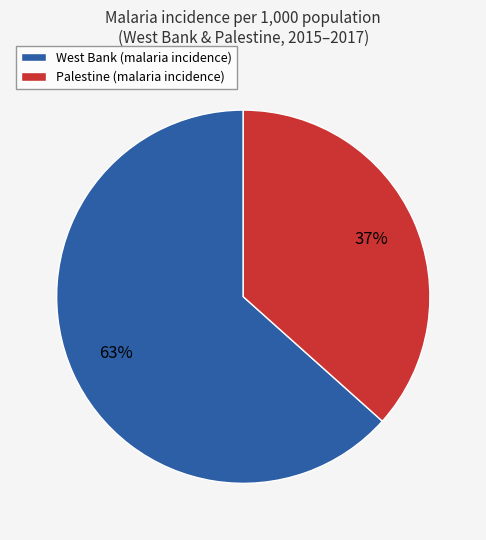

Does any single category account for the majority?

Yes